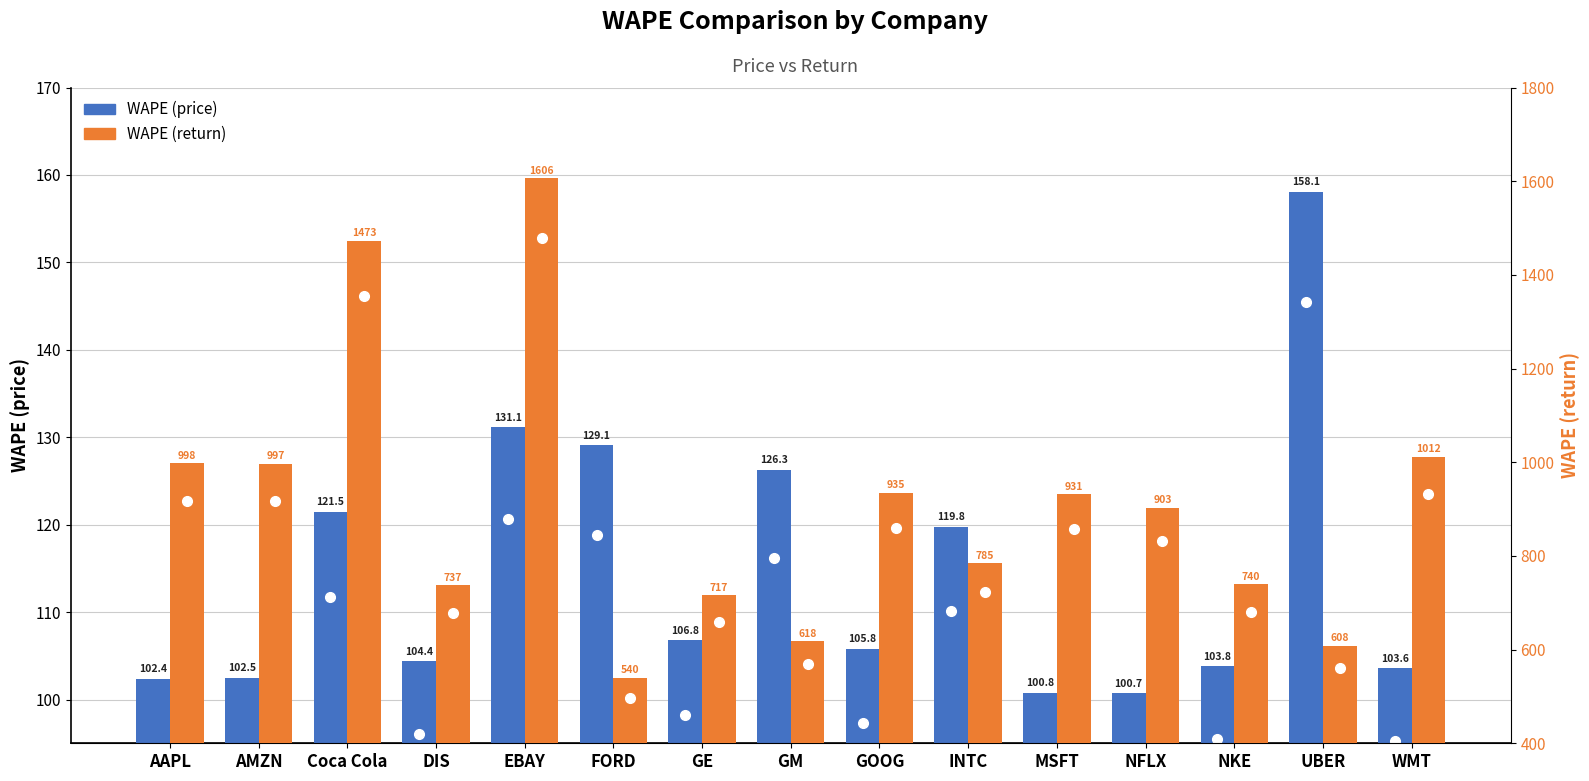

What is the value of the WAPE (return) bar at the 1st from the left?

997.6